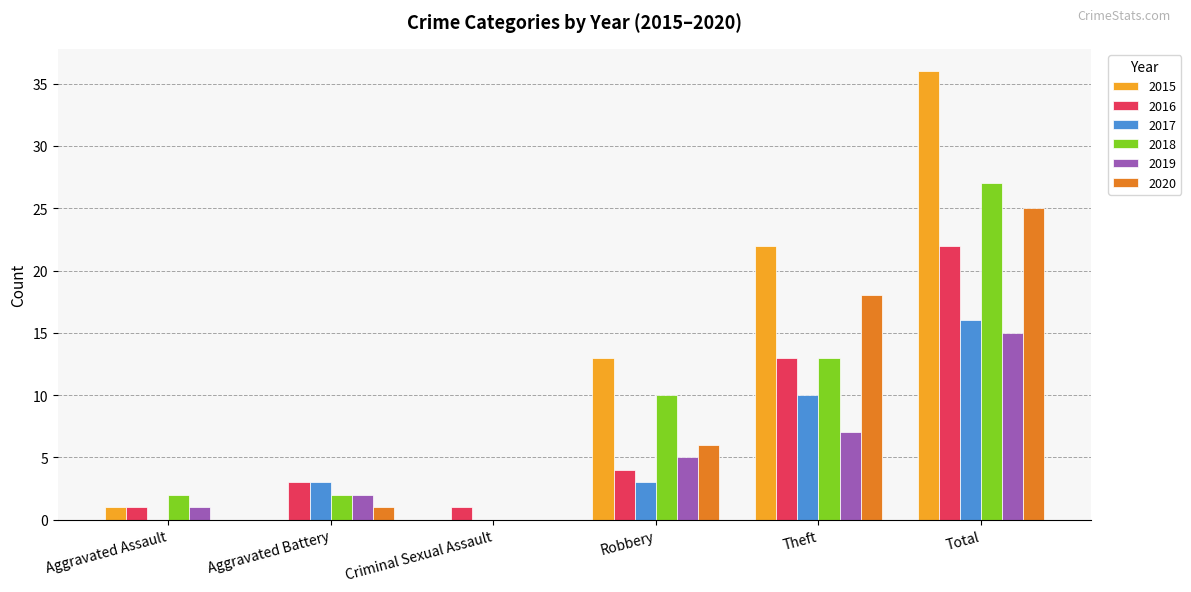

What is the sum of the 2017 values at Criminal Sexual Assault and Aggravated Battery?

3